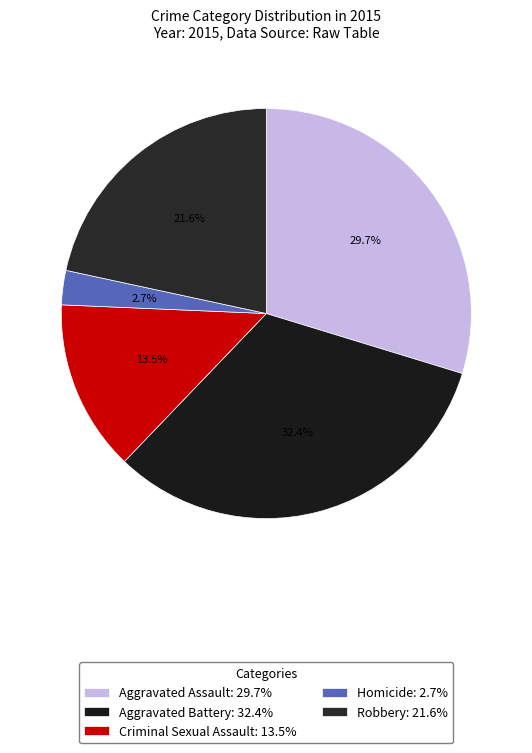

The Robbery slice represents 22% of the pie. True or false?

True